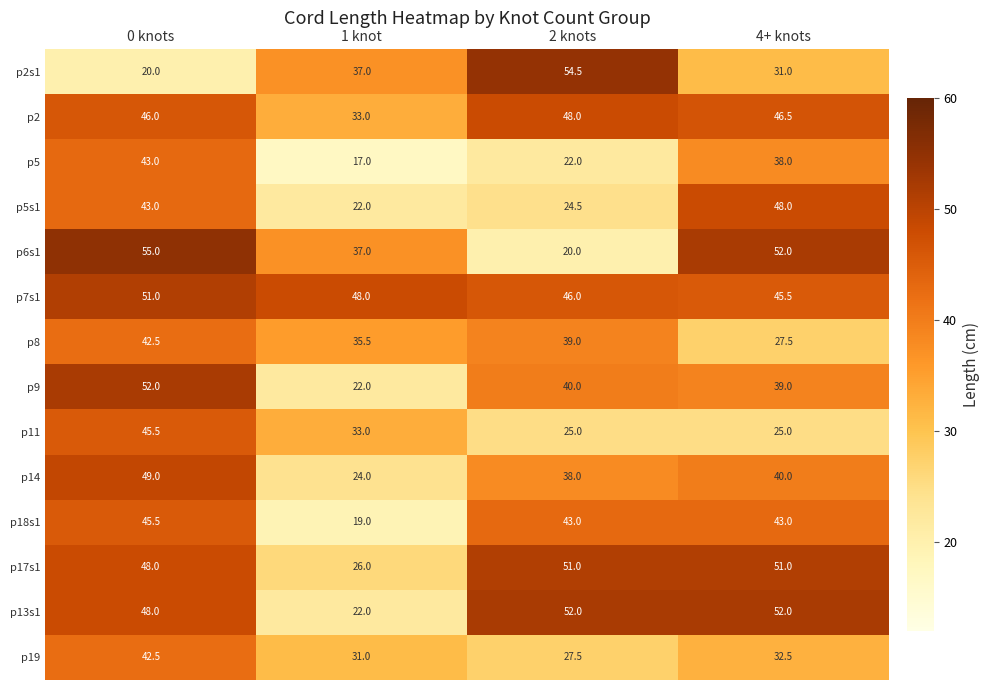

The p19 series shows 68.3 at 0 knots. True or false?

False